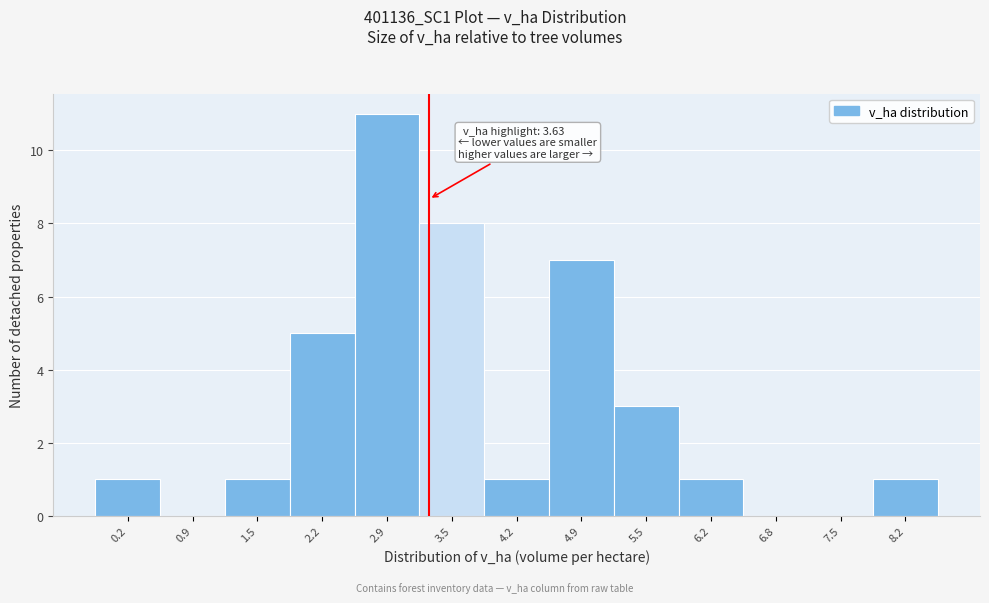

Reading left to right, what are all the values shown in this chart?

0.2=1	0.9=0	1.5=1	2.2=5	2.9=11	3.5=8	4.2=1	4.9=7	5.5=3	6.2=1	6.8=0	7.5=0	8.2=1